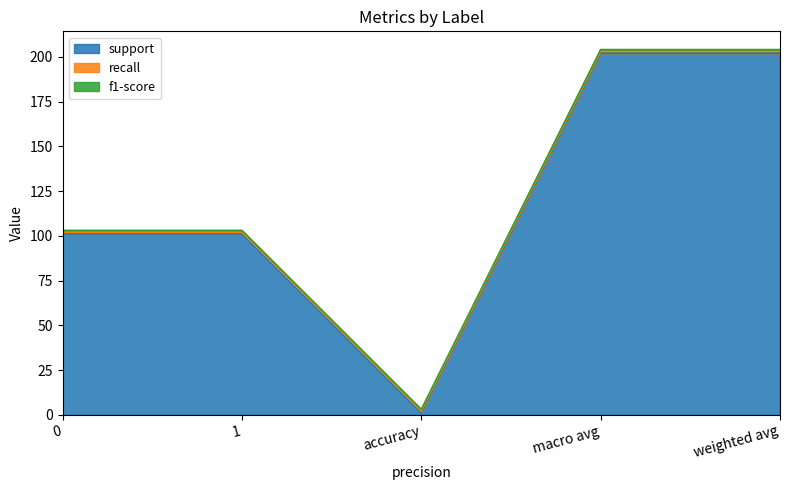

What value does the f1-score series have at macro avg?

1